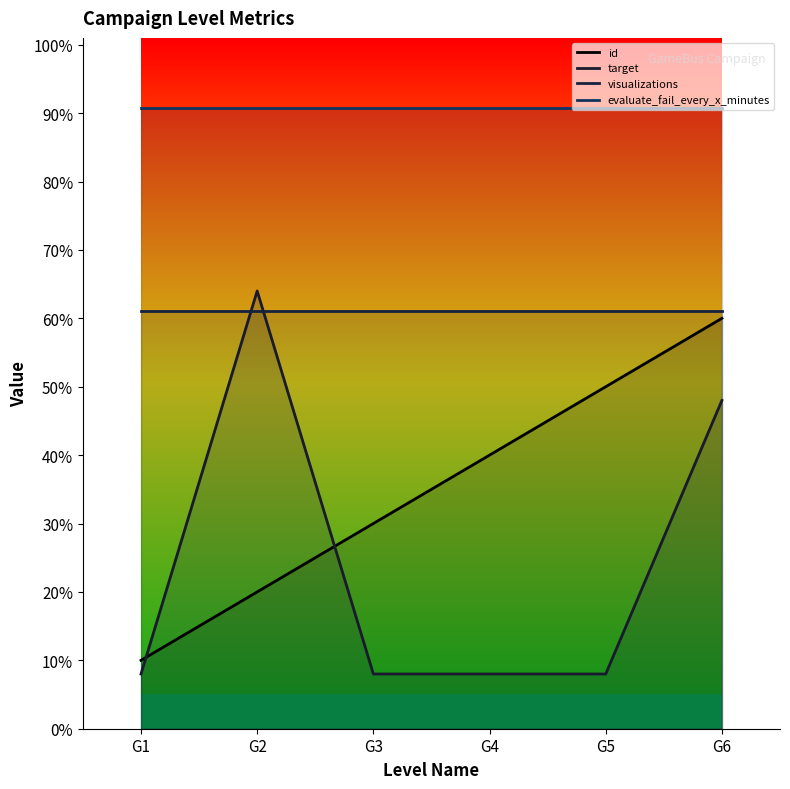

How many times do target and id cross each other?

2